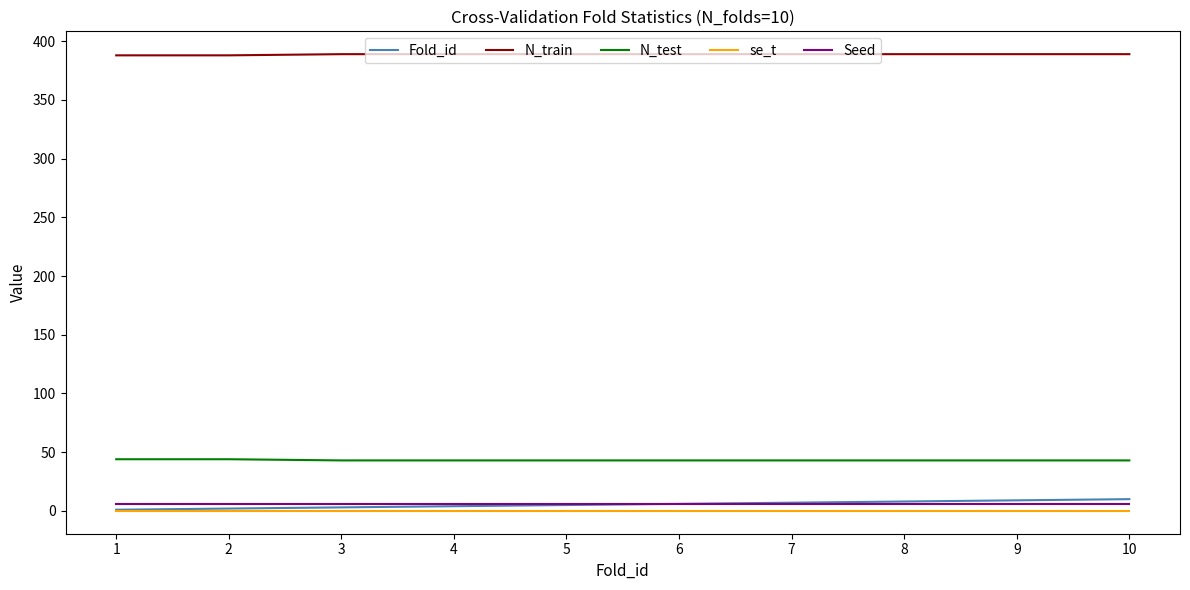

True or false: Fold_id and N_test cross at least once.

False